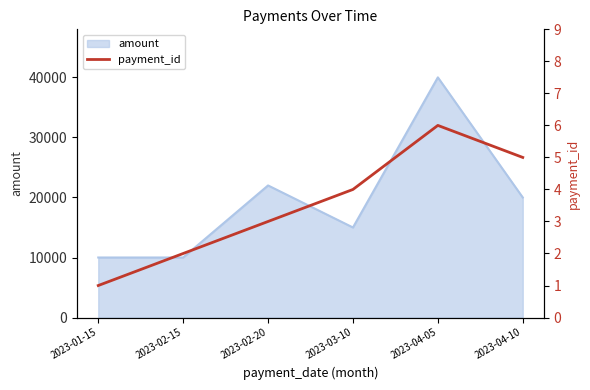

The value of amount at 2023-03-10 is 8640. True or false?

False